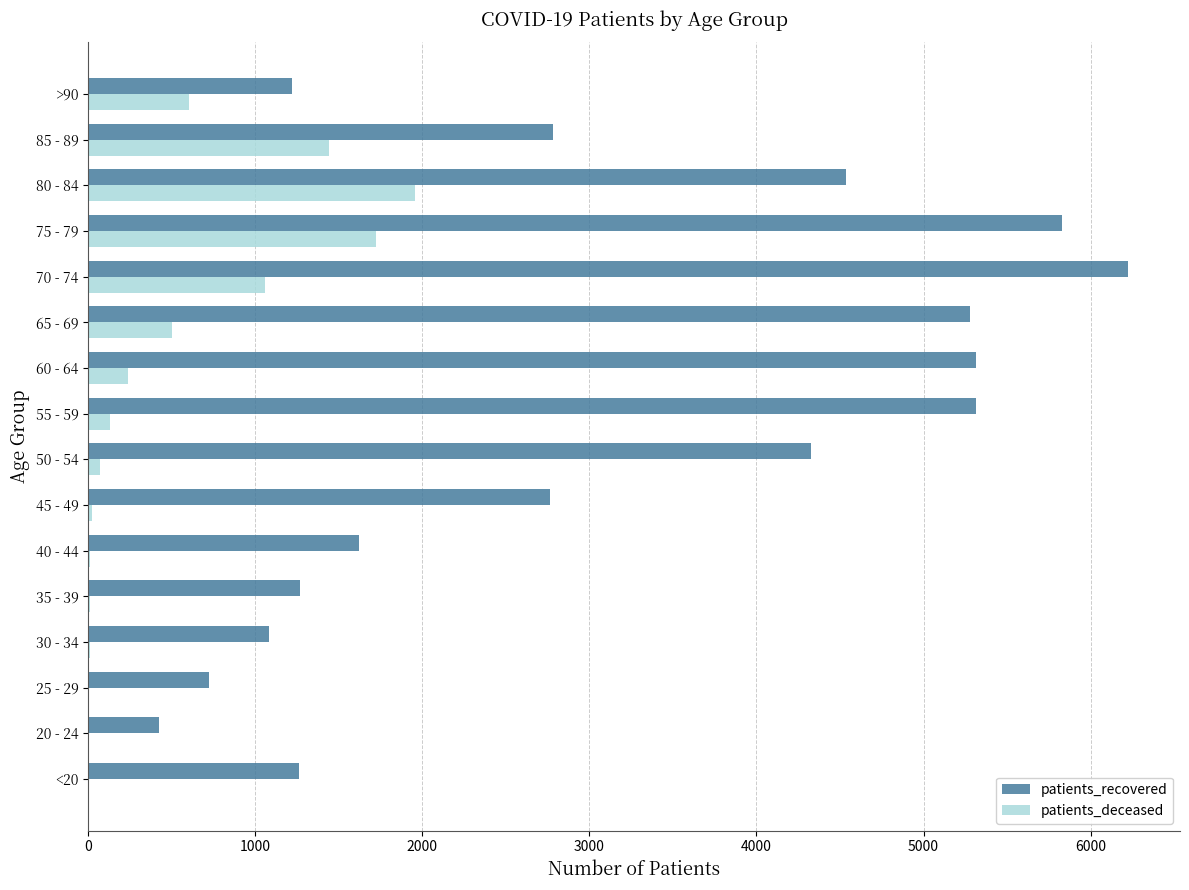

How many series are shown in this chart?

2